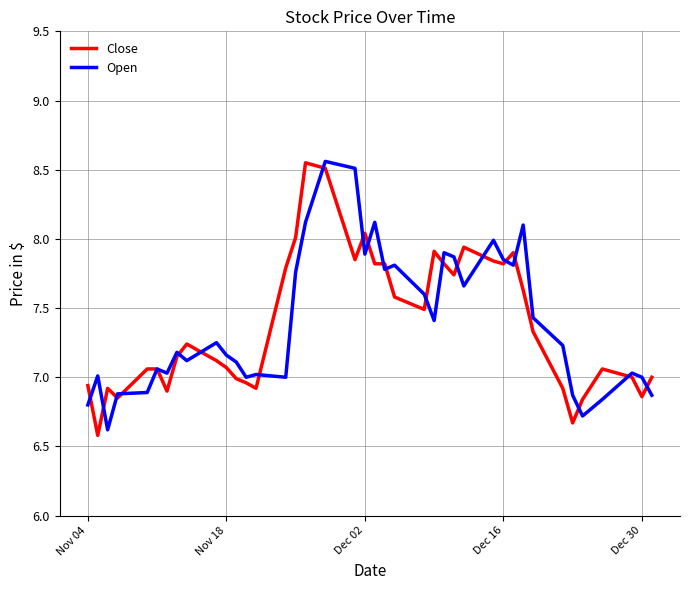

What is the average value of the Close series?

7.4